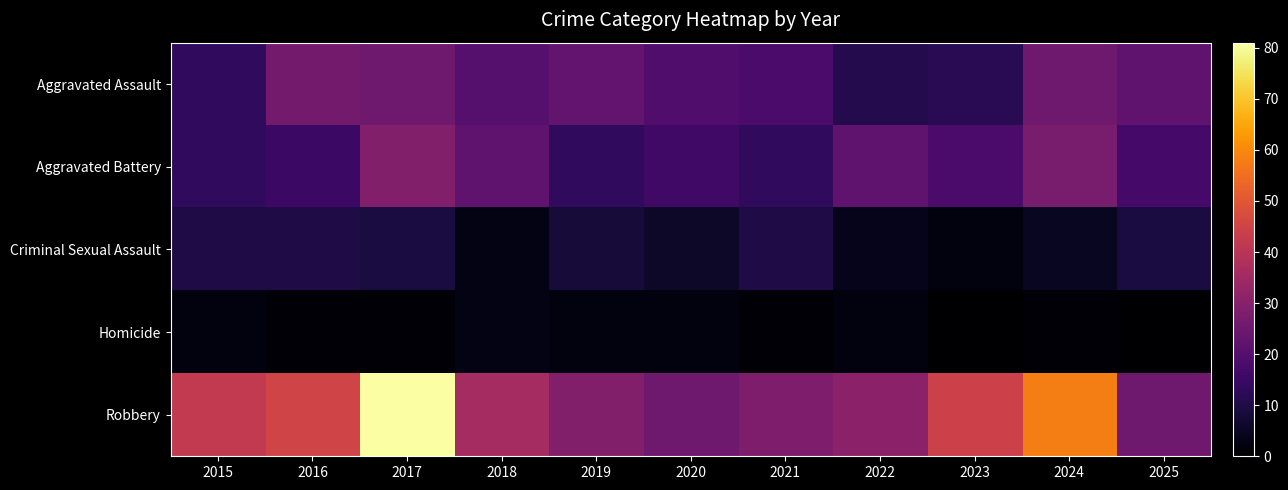

Reading right to left, transcribe all the data shown in this chart.

Aggravated Assault: 2025=22	2024=25	2023=12	2022=11	2021=18	2020=19	2019=23	2018=20	2017=25	2016=26	2015=13
Aggravated Battery: 2025=17	2024=27	2023=18	2022=22	2021=13	2020=16	2019=13	2018=22	2017=29	2016=15	2015=13
Criminal Sexual Assault: 2025=9	2024=5	2023=2	2022=4	2021=10	2020=6	2019=8	2018=3	2017=9	2016=10	2015=10
Homicide: 2025=0	2024=1	2023=0	2022=2	2021=1	2020=2	2019=2	2018=3	2017=1	2016=1	2015=2
Robbery: 2025=25	2024=58	2023=44	2022=31	2021=28	2020=25	2019=29	2018=36	2017=81	2016=45	2015=42